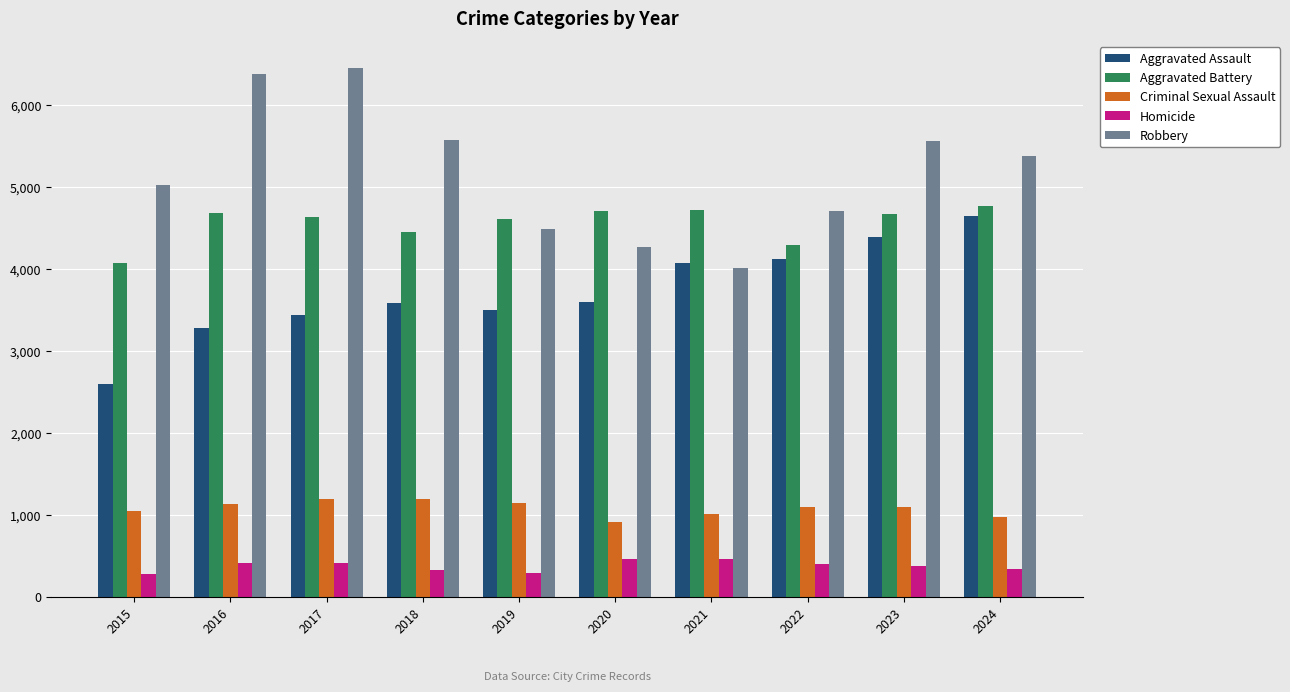

Which series changed the most between 2019 and 2022?

Aggravated Assault